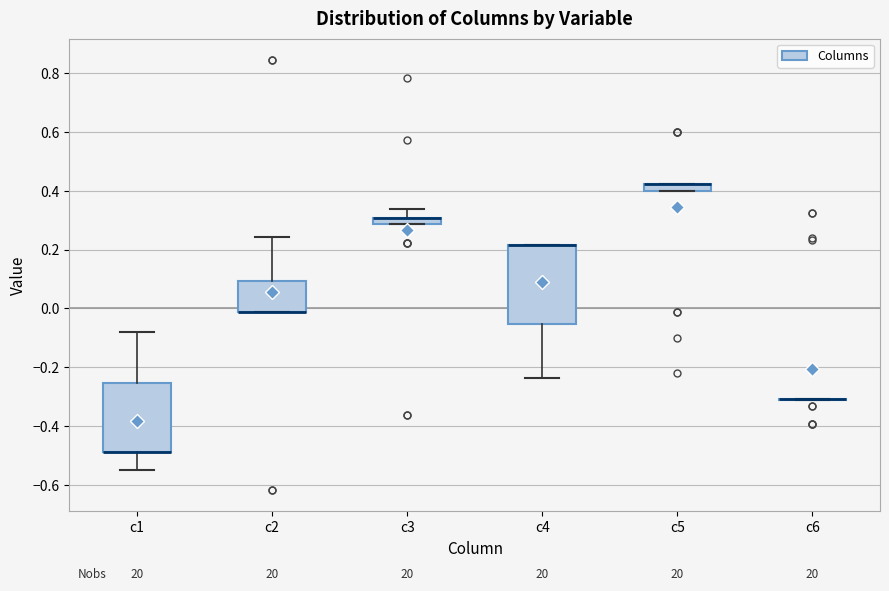

Comparing the boxes themselves (not the whiskers), which one is the tallest?

c4